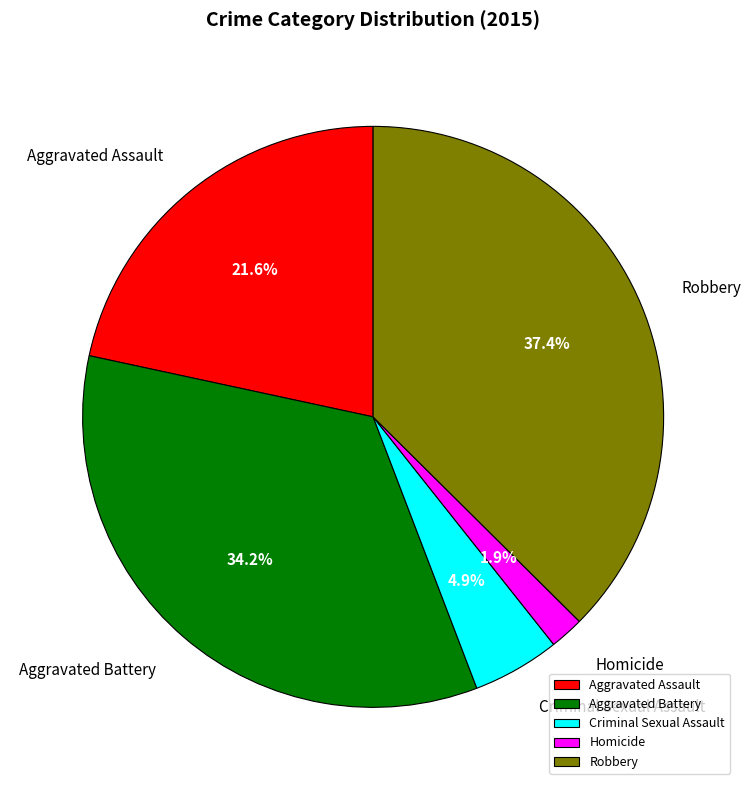

What percentage is the Aggravated Battery slice, to the nearest percent?

34%